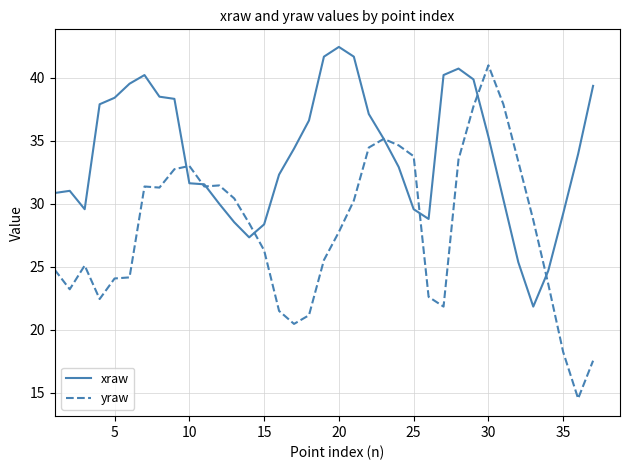

Rank the series by their average value, from lowest to highest.

yraw, xraw